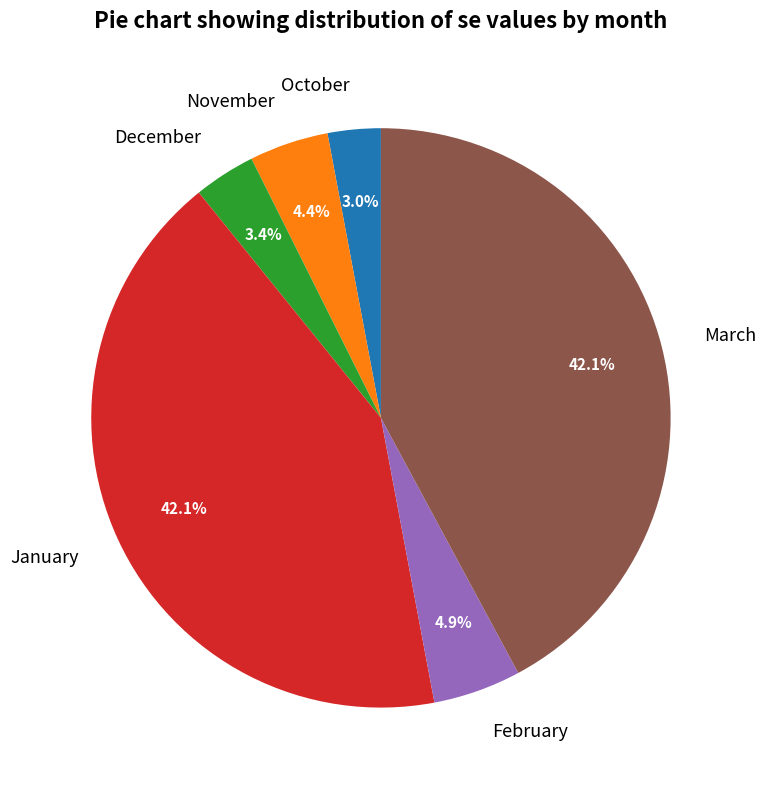

To the nearest percent, what is the average slice percentage?

17%